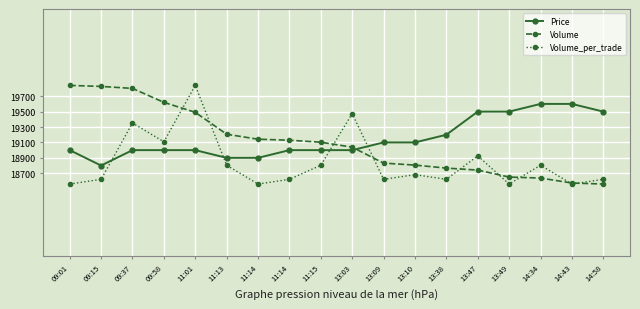

How many lines are shown in the chart?

3